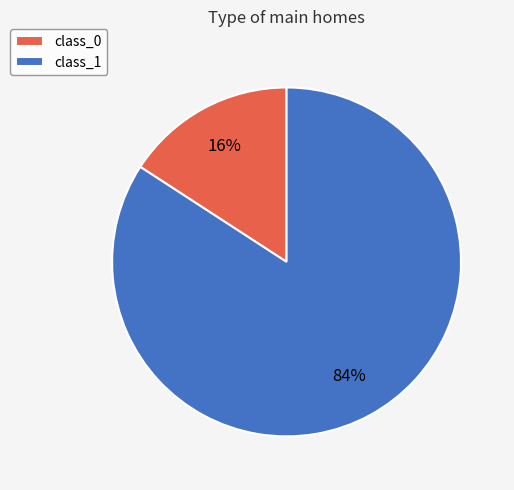

Which slice is the largest?

class_1